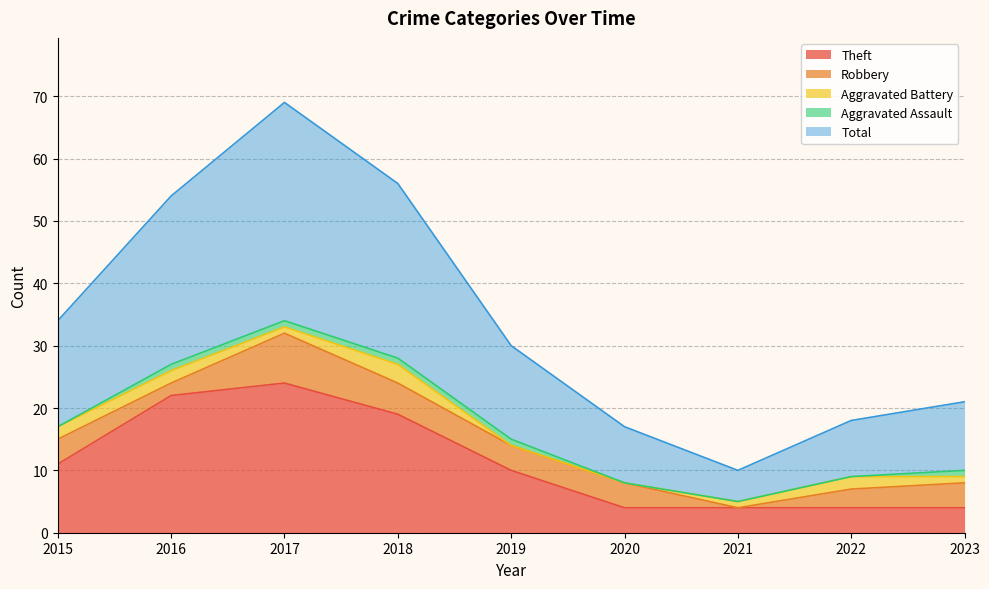

In Robbery, how many points are lower than both neighbors (excluding endpoints)?

2